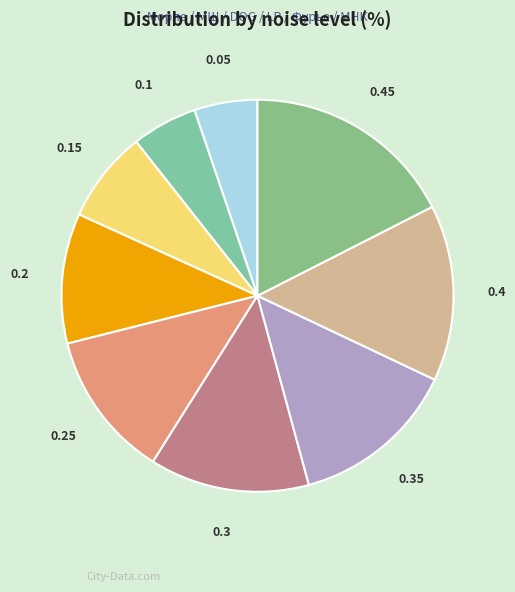

Is the sum of 0.2 and 0.15 greater than half?

No